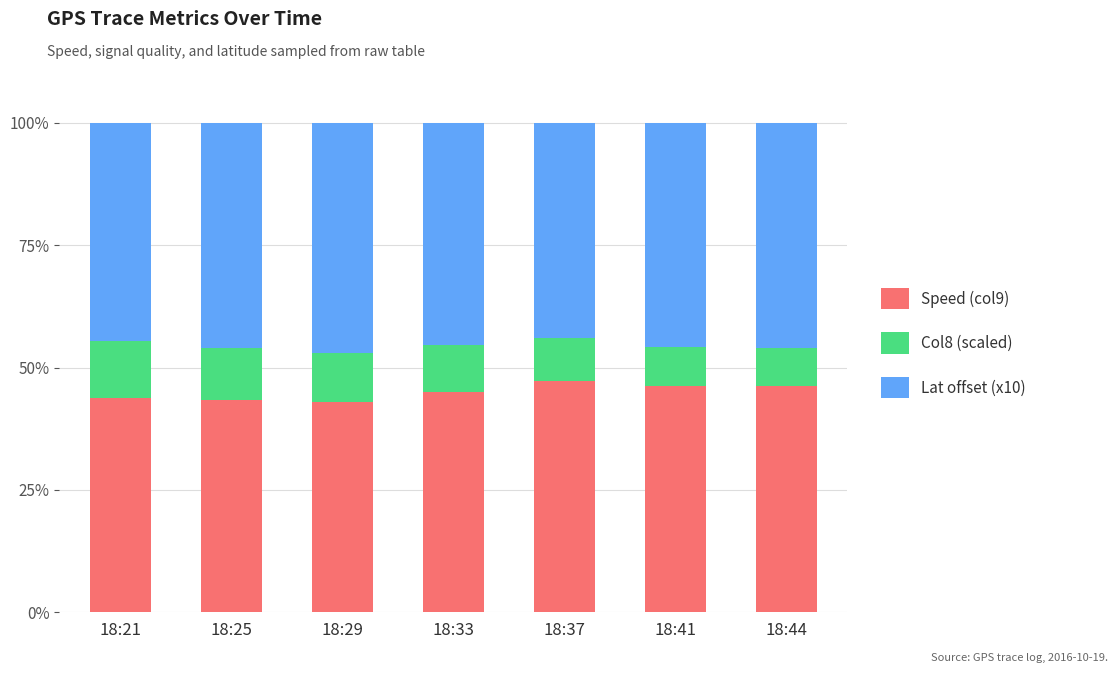

What are all the series names shown in the legend?

Speed (col9), Col8 (scaled), Lat offset (x10)